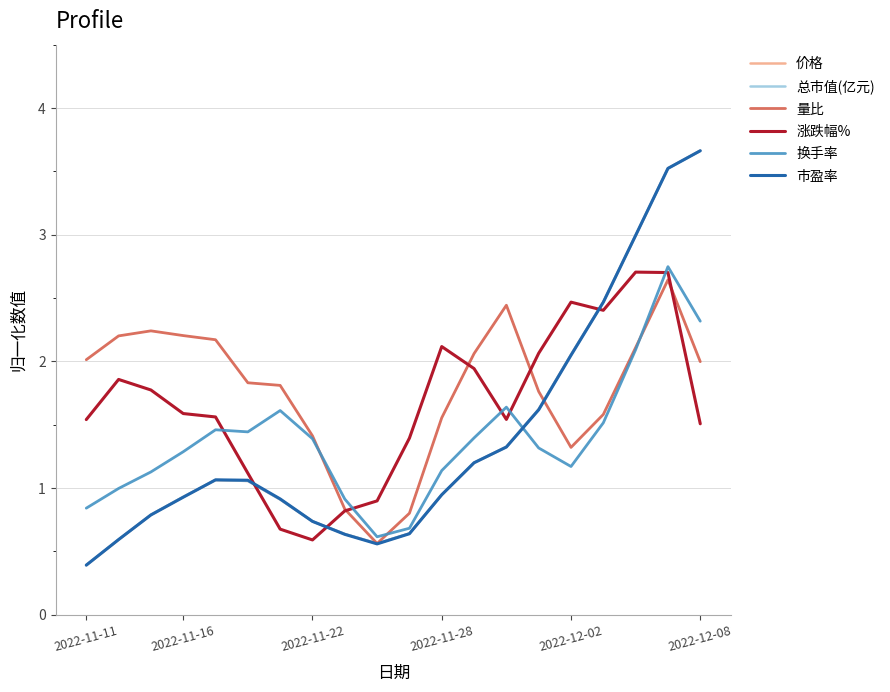

What is the maximum value for 价格?

3.7